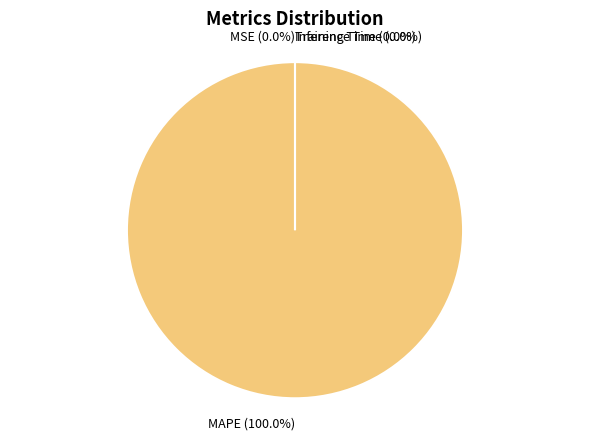

True or false: Training Time accounts for 1% of the total.

False